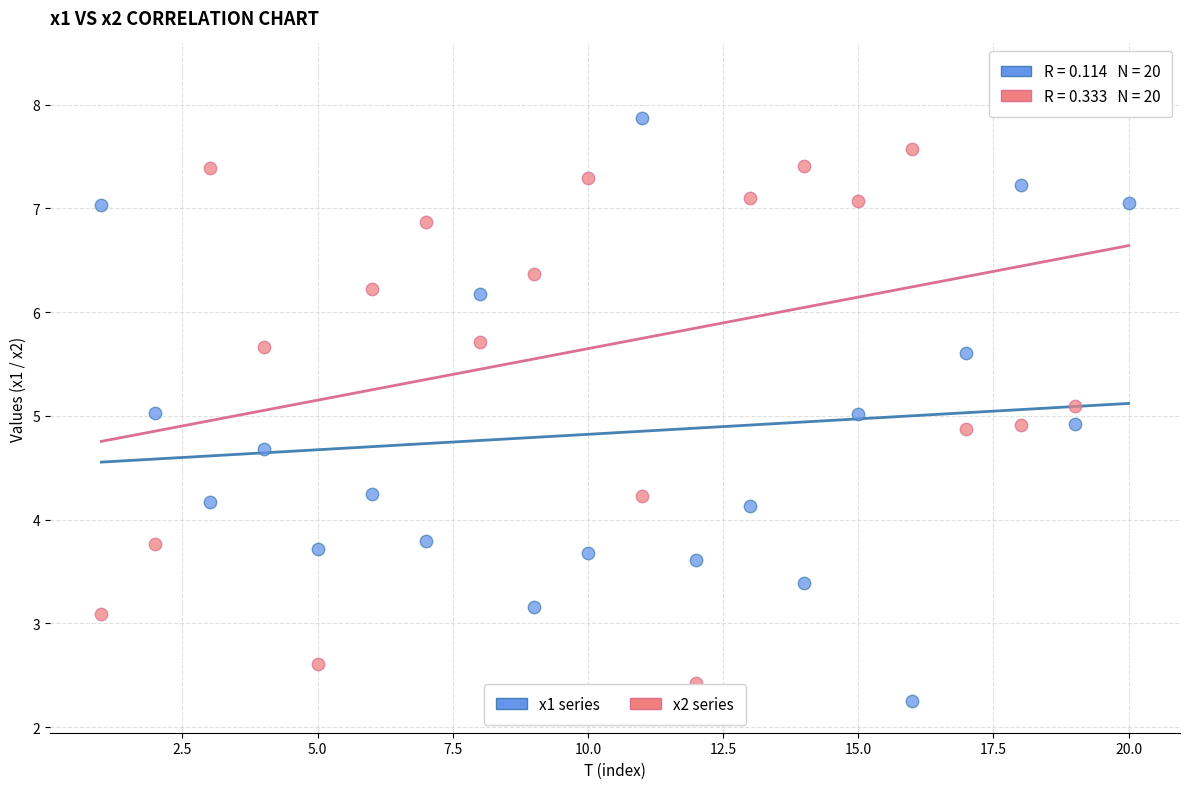

Across all data points, what is the range of X values (max minus min)?

19.0